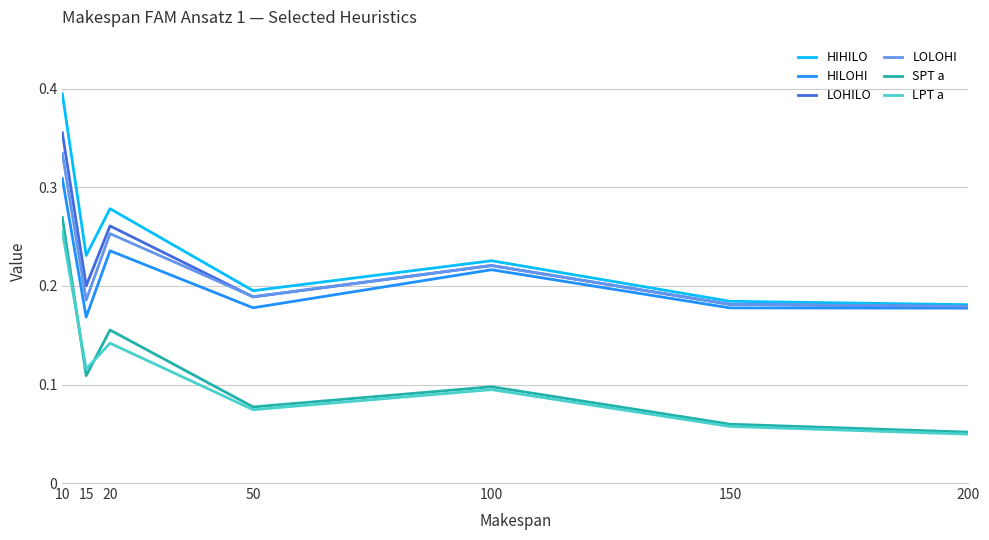

Rank the series by their maximum value, from highest to lowest.

HIHILO, LOHILO, LOLOHI, HILOHI, SPT a, LPT a